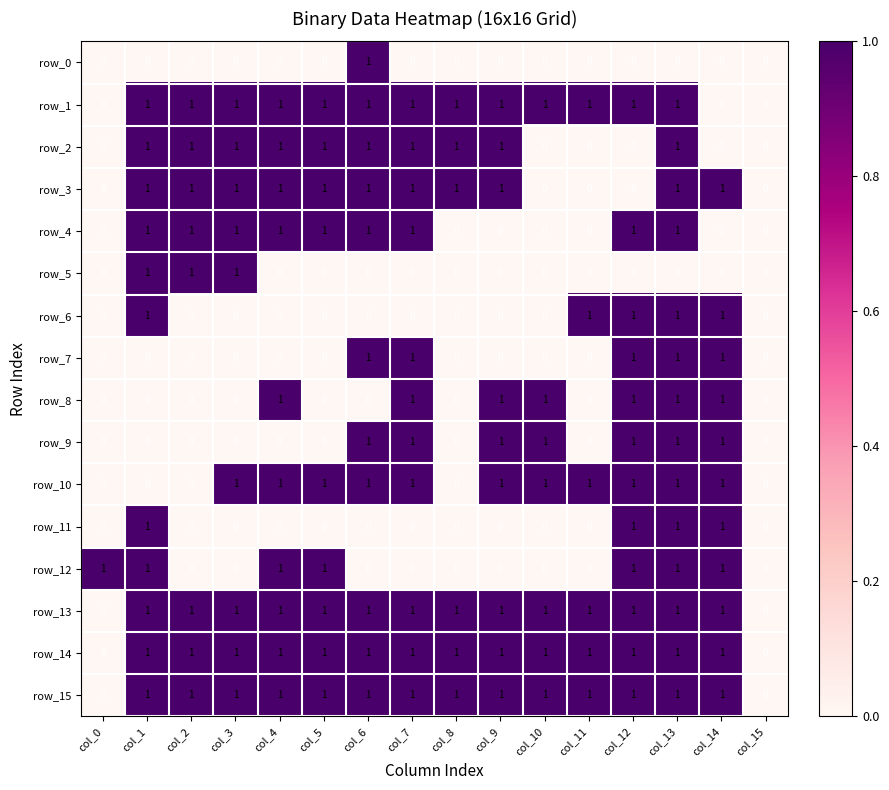

Count the row_6 values in the range 0 to 1.

16